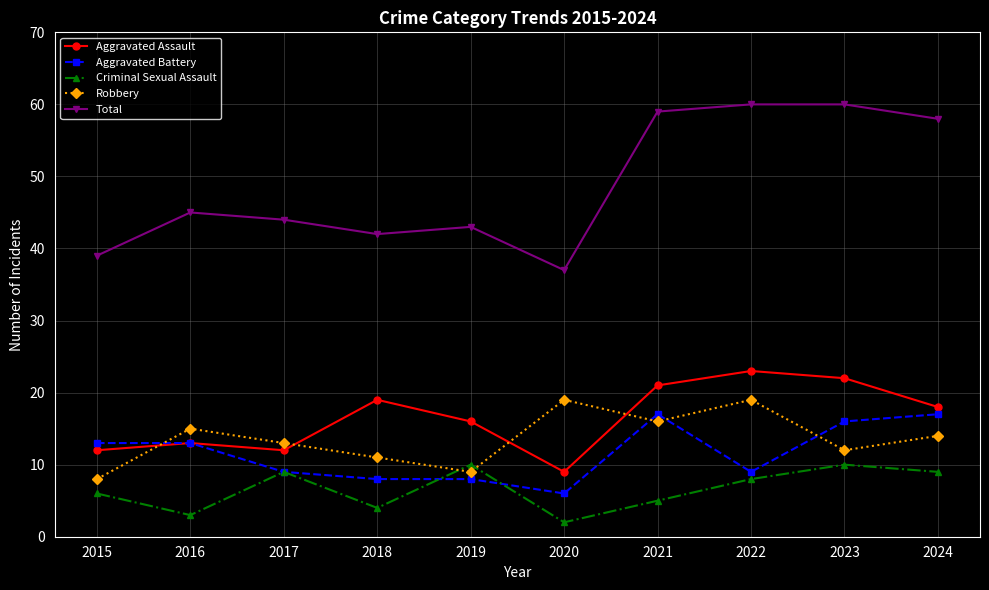

Is it true that Total equals 45 at 2016?

True